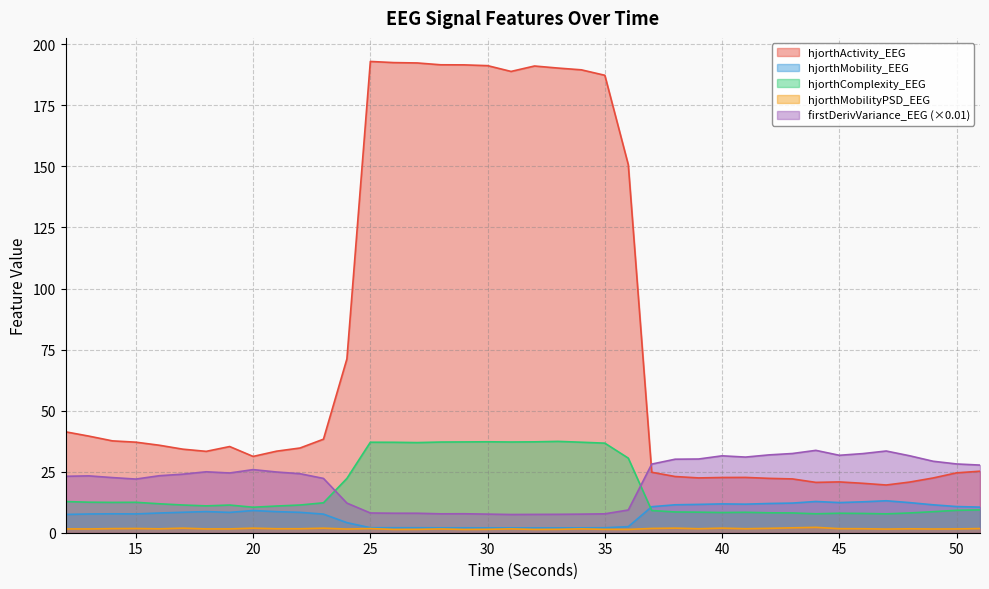

Where is the first local maximum for hjorthMobilityPSD_EEG?

15